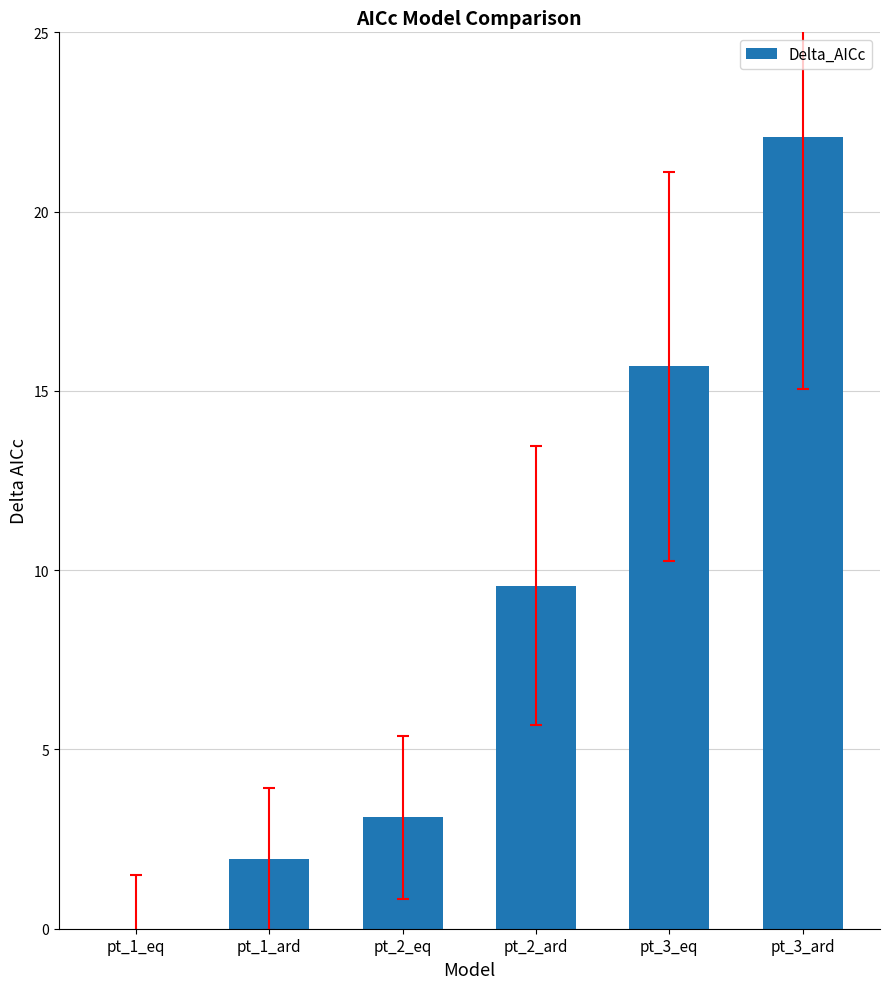

Where does the data first go above 9?

pt_2_ard